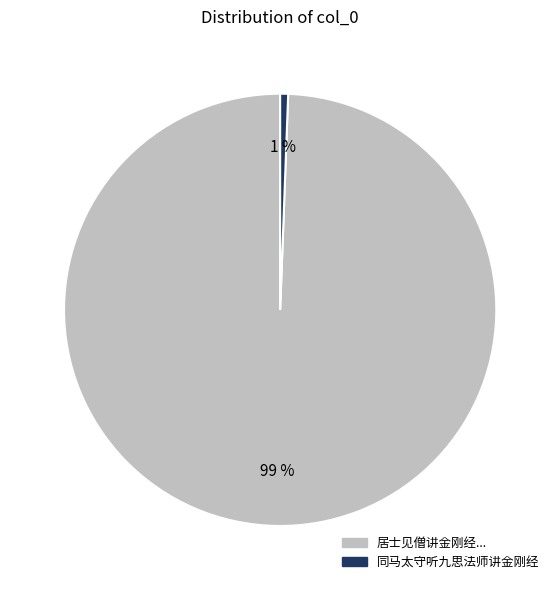

Combined, do 居士见僧讲金刚经... and 同马太守听九思法师讲金刚经 account for over 50%?

Yes